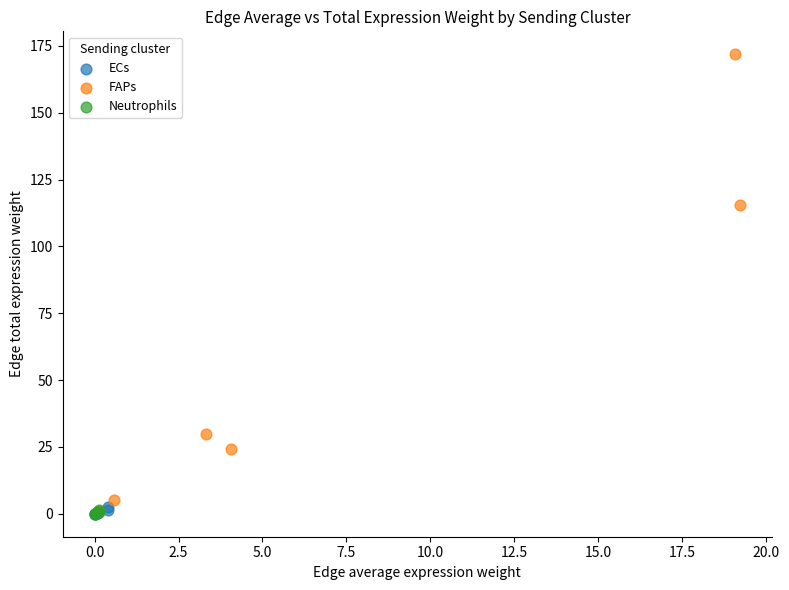

What are all the series names shown in the legend?

ECs, FAPs, Neutrophils